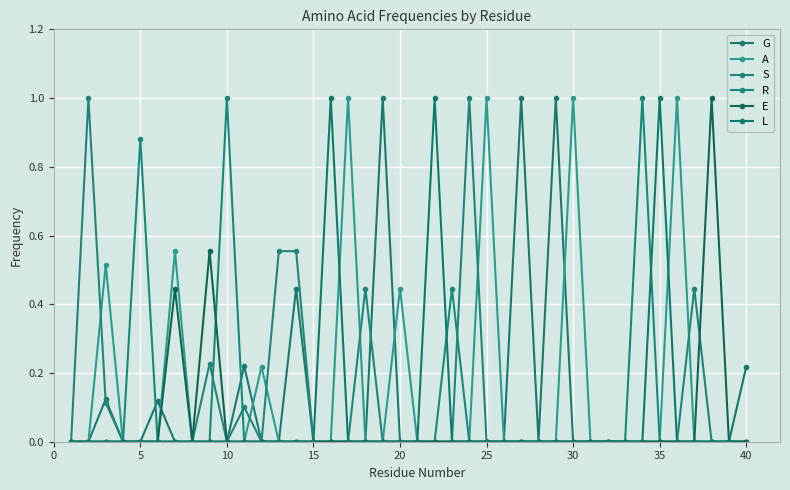

In G, how many points are higher than both neighbors (excluding endpoints)?

7